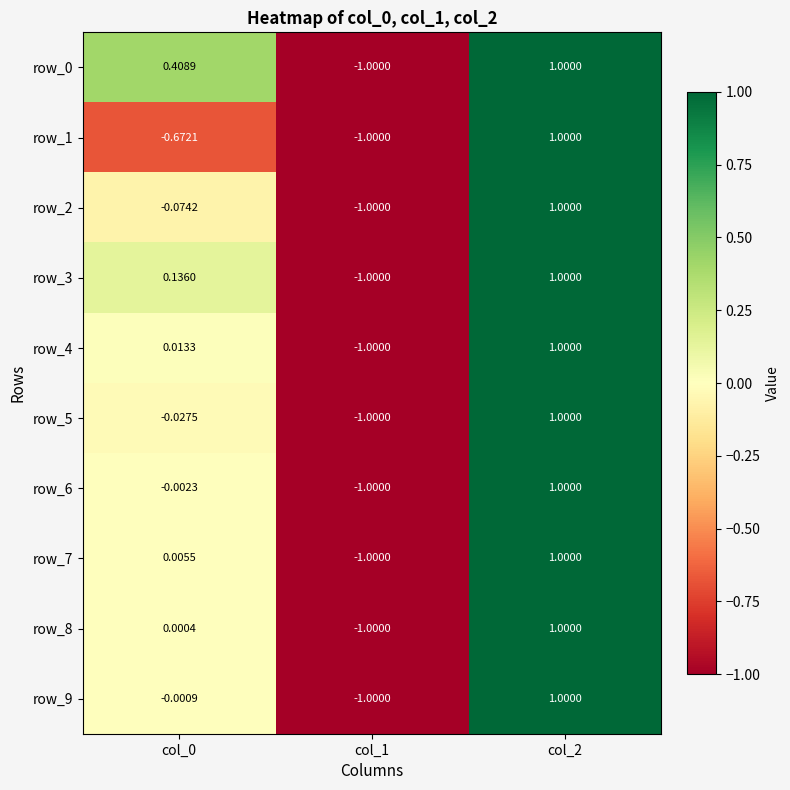

What is the approximate value of row_0 at col_2?

1.0